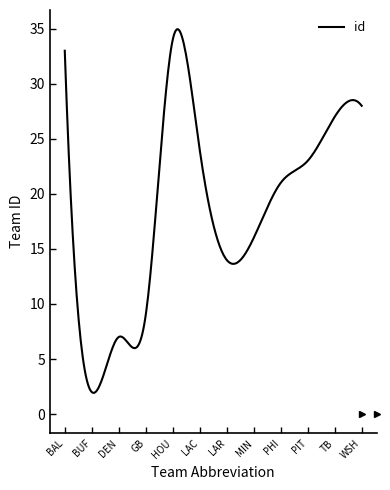

What is the difference between the maximum and minimum values?

33.0